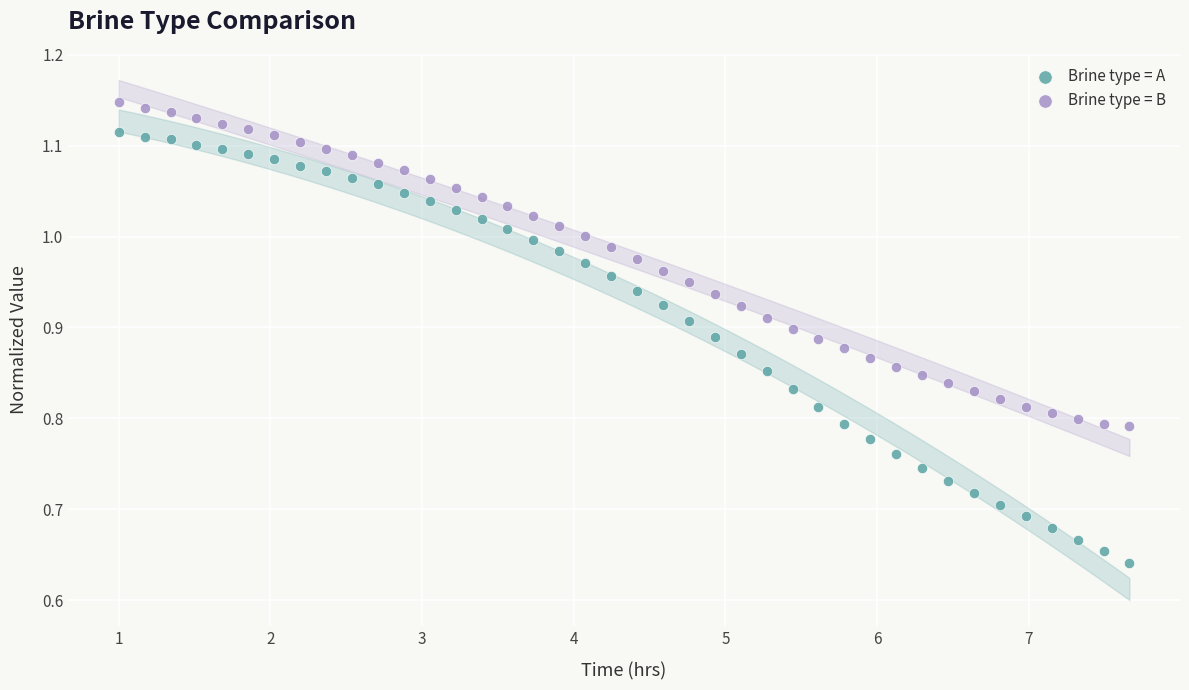

Which series reaches the minimum Y coordinate?

Brine type = A